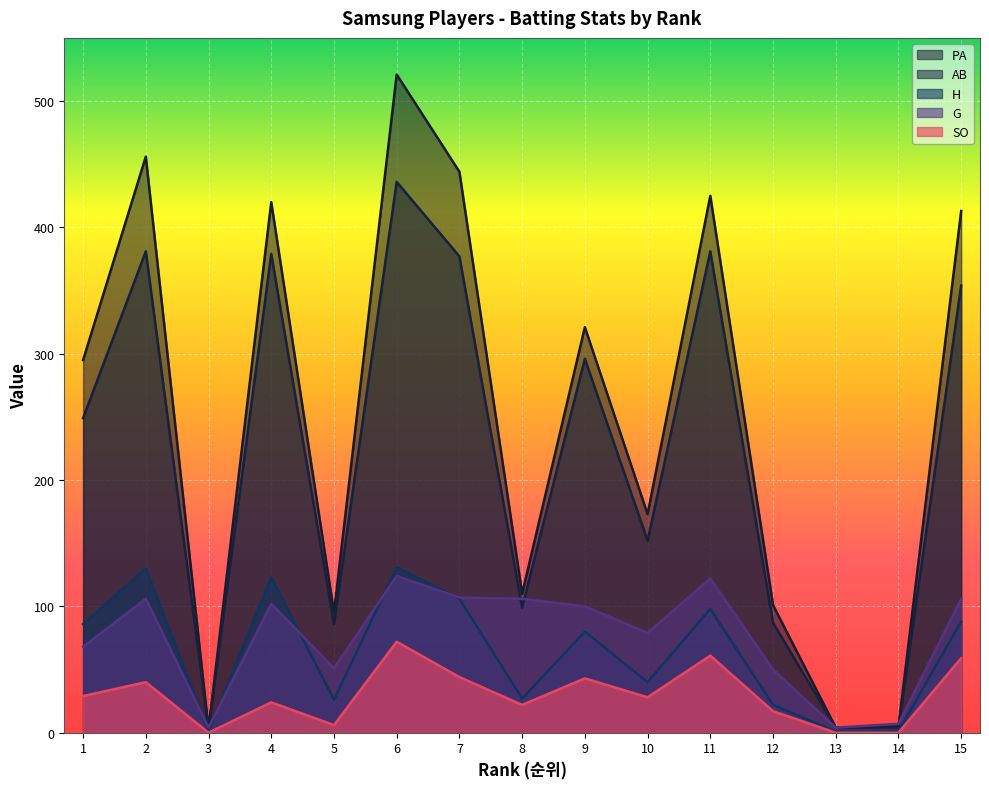

What is the difference between the highest and lowest values at 13?

4